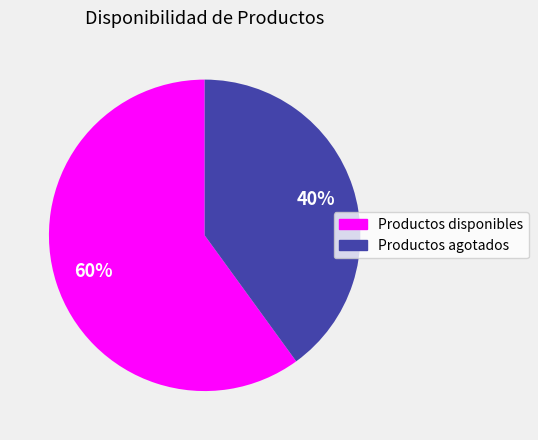

Count the number of slices in the pie.

2